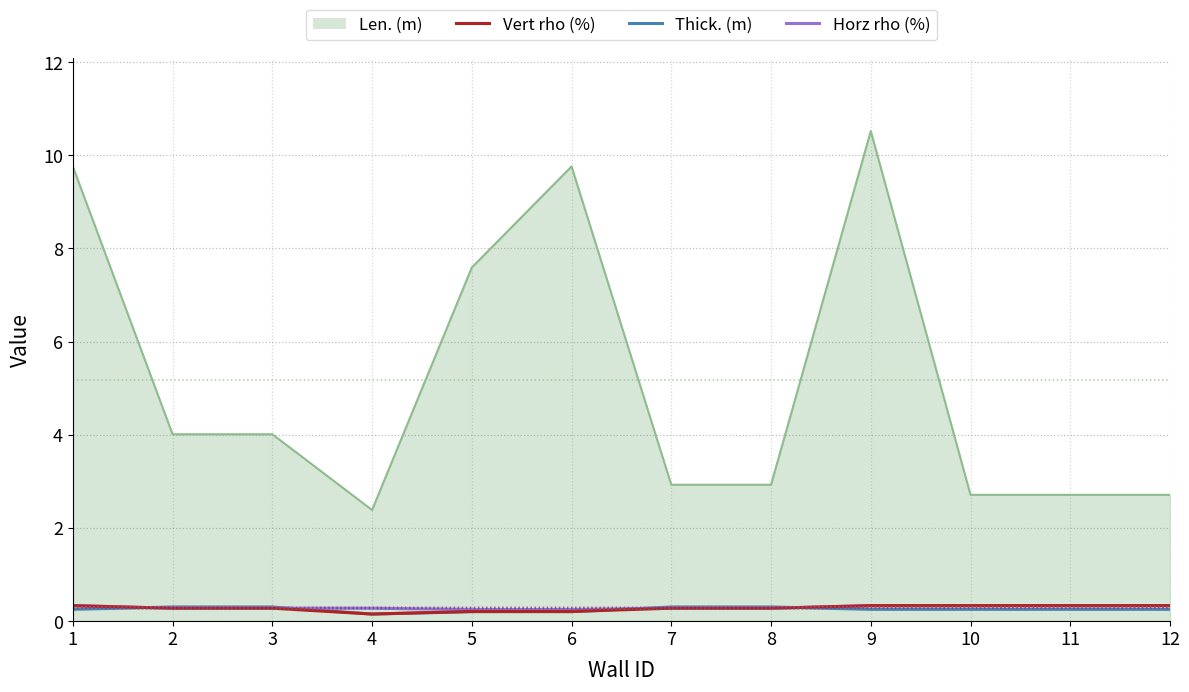

What are all the series names shown in the legend?

Len. (m), Vert rho (%), Thick. (m), Horz rho (%)